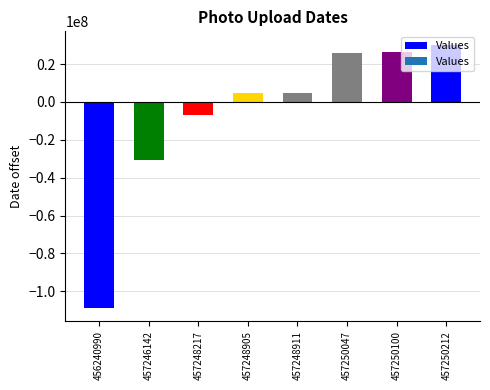

What is the minimum value shown in the chart?

-108934138.2